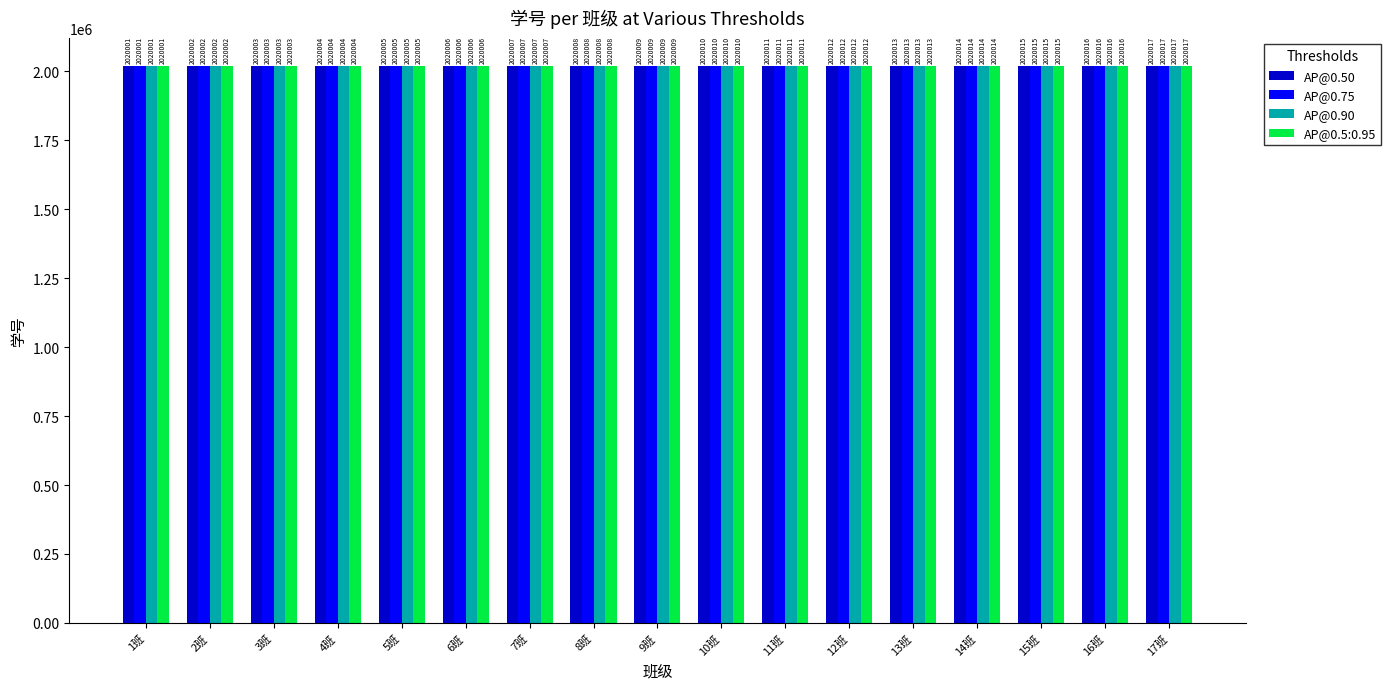

What is the highest value of the AP@0.90 series?

2020017